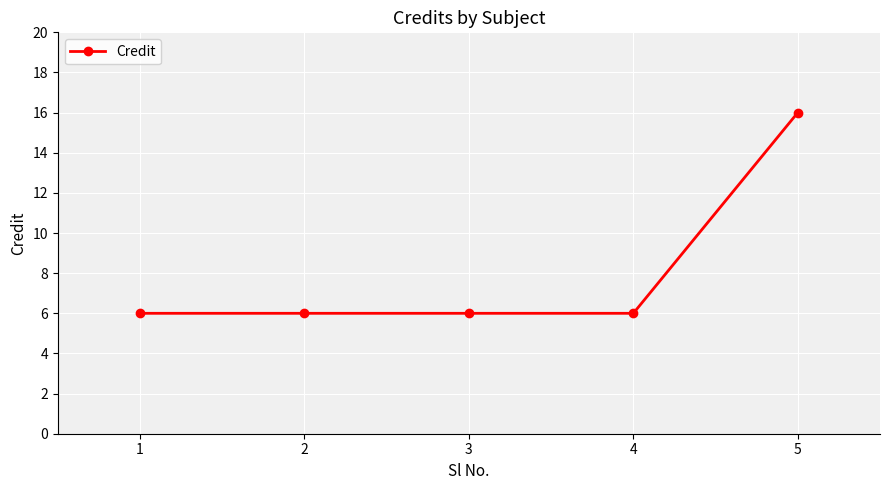

True or false: the data has more than 2 interior local peaks.

False